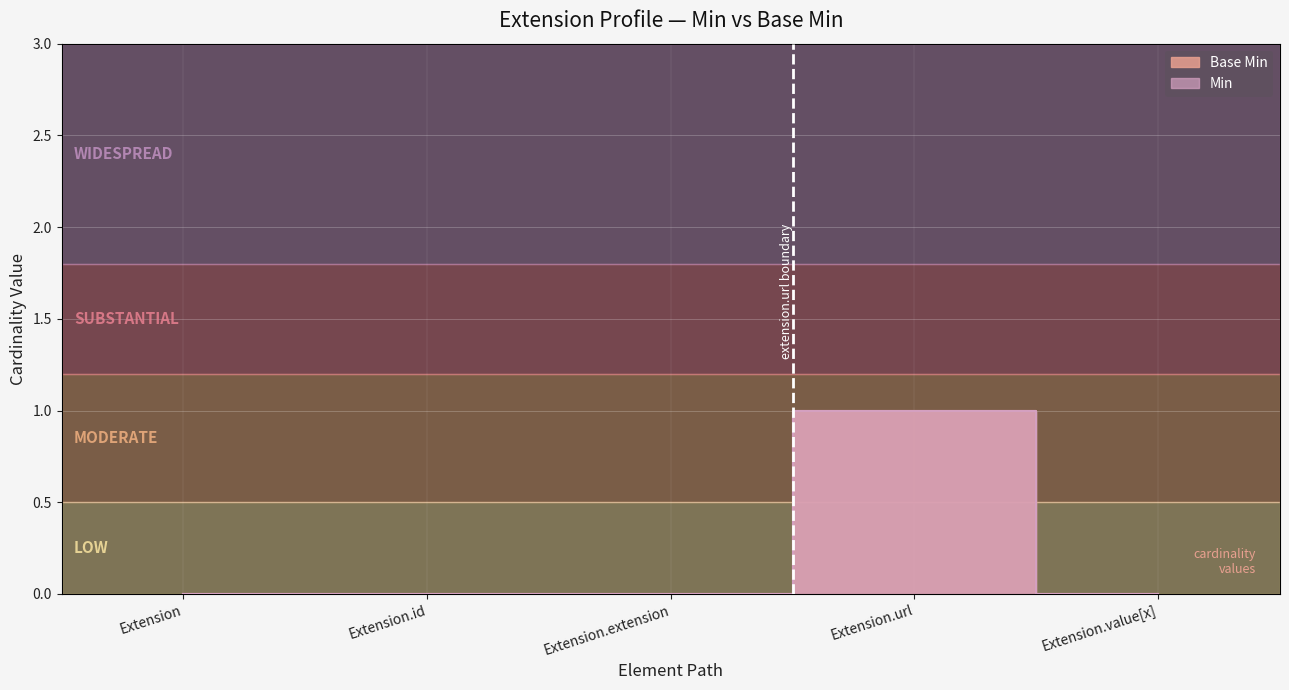

Reading left to right, what are all the values shown in this chart?

Min: Extension=0	Extension.id=0	Extension.extension=0	Extension.url=1	Extension.value[x]=0
Base Min: Extension=0	Extension.id=0	Extension.extension=0	Extension.url=1	Extension.value[x]=0